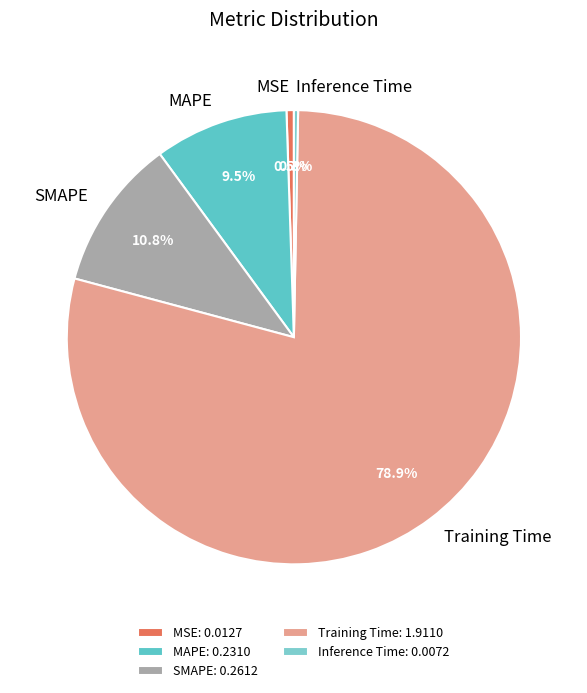

Count the number of slices in the pie.

5